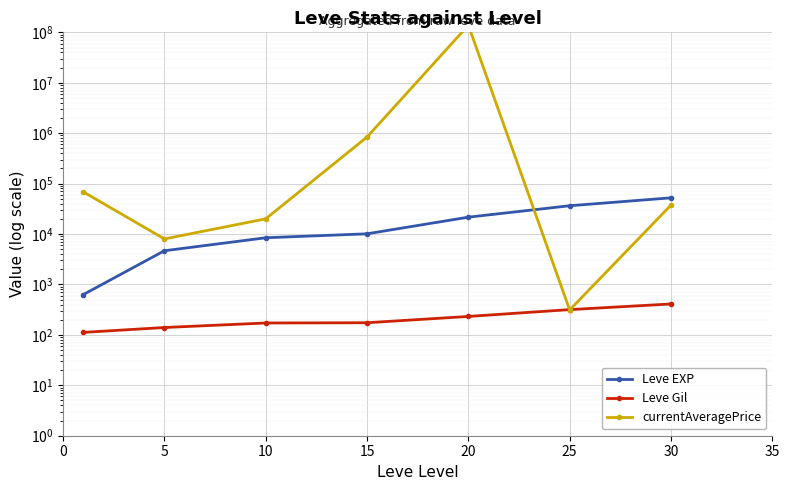

Is it true that Leve EXP equals 4660 at 5?

True